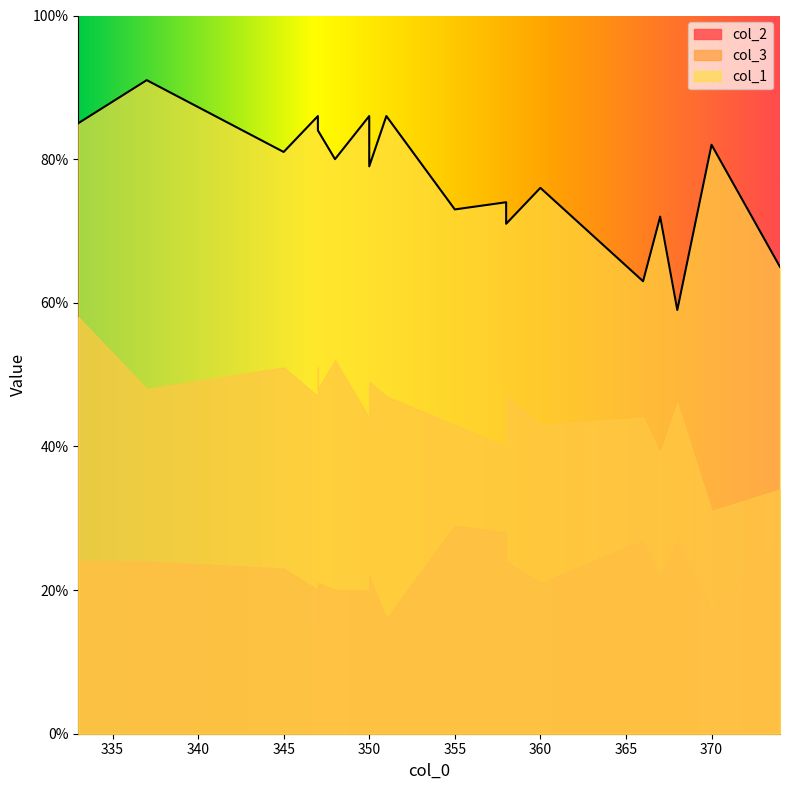

Reading right to left, list all the values displayed in this chart.

col_1: 351=86	358=71	360=76	350=86	368=59	345=81	347=86	337=91	333=85	367=72	350=79	348=80	374=65	370=82	355=73	358=74	347=84	347=86	366=63
col_3: 351=47	358=47	360=43	350=44	368=46	345=51	347=51	337=48	333=58	367=39	350=49	348=52	374=34	370=31	355=43	358=40	347=48	347=47	366=44
col_2: 351=16	358=24	360=21	350=20	368=27	345=23	347=16	337=24	333=24	367=22	350=22	348=20	374=27	370=17	355=29	358=28	347=21	347=20	366=27